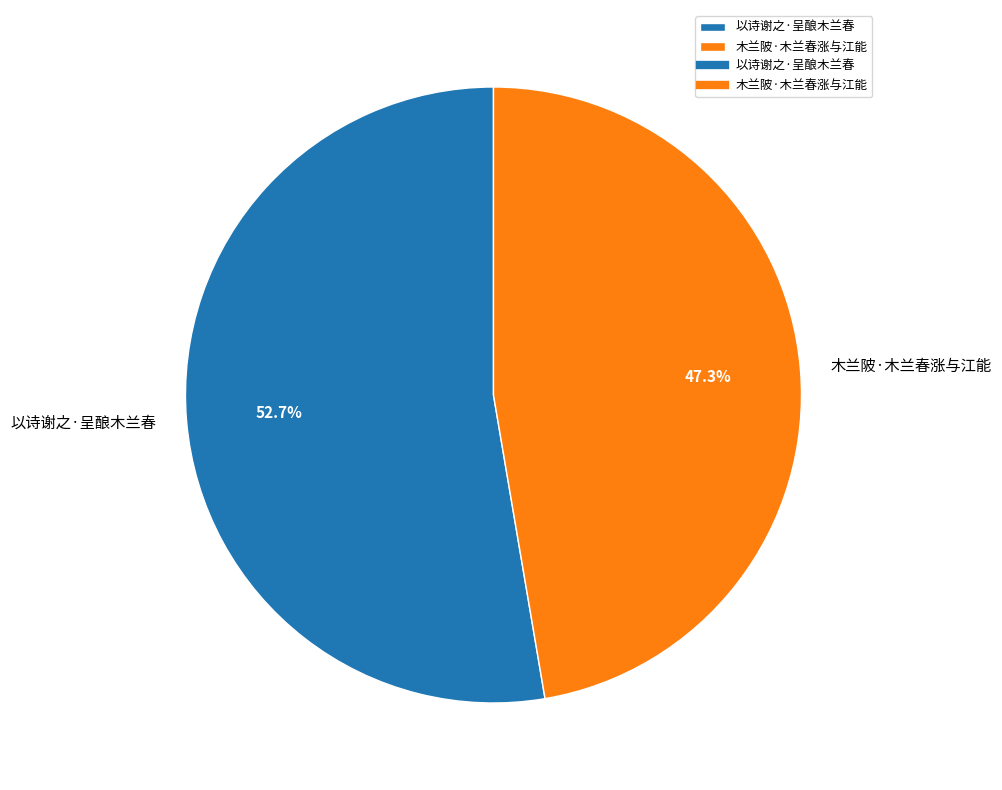

Is it true that 以诗谢之·呈酿木兰春 is 53% of the pie?

True